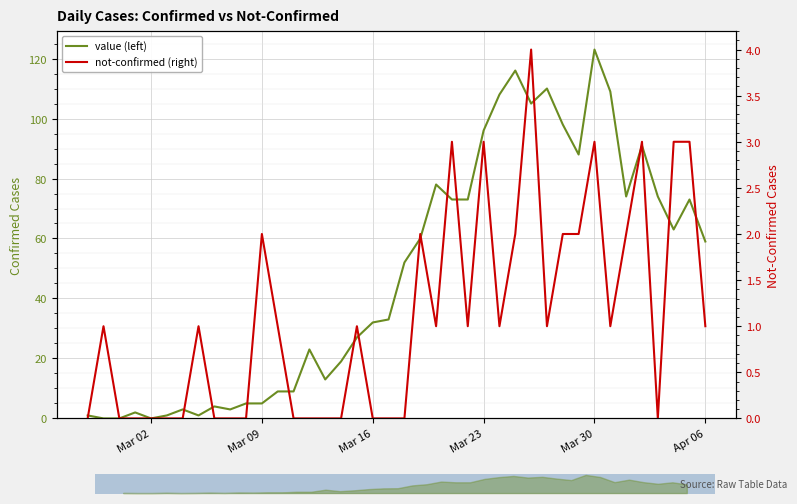

Reading left to right, transcribe all the data shown in this chart.

value (left): 1	0	0	2	0	1	3	1	4	3	5	5	9	9	23	13	19	27	32	33	52	60	78	73	73	96	108	116	105	110	98	88	123	109	74	91	74	63	73	59
not-confirmed (right): 0	1	0	0	0	0	0	1	0	0	0	2	1	0	0	0	0	1	0	0	0	2	1	3	1	3	1	2	4	1	2	2	3	1	2	3	0	3	3	1